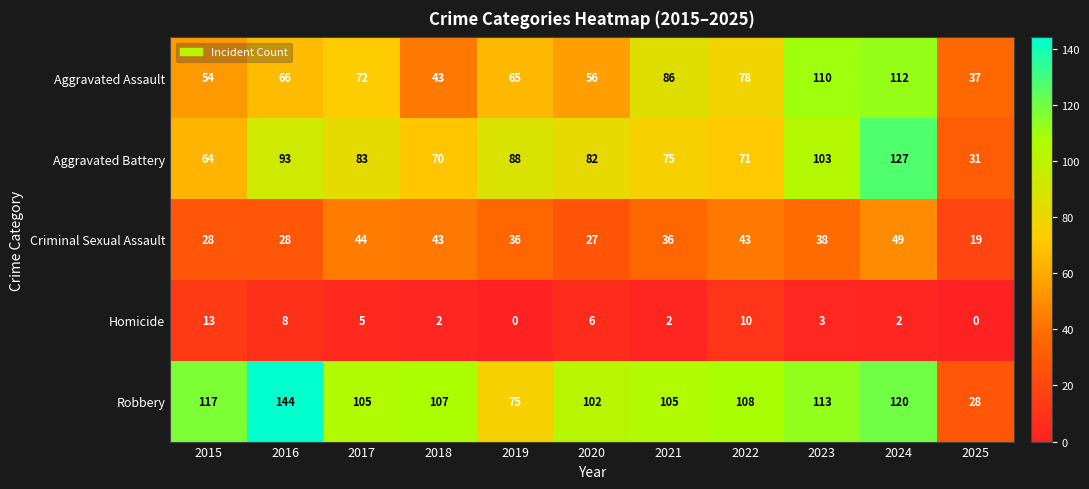

List the series in order of their peak value, highest first.

Robbery, Aggravated Battery, Aggravated Assault, Criminal Sexual Assault, Homicide